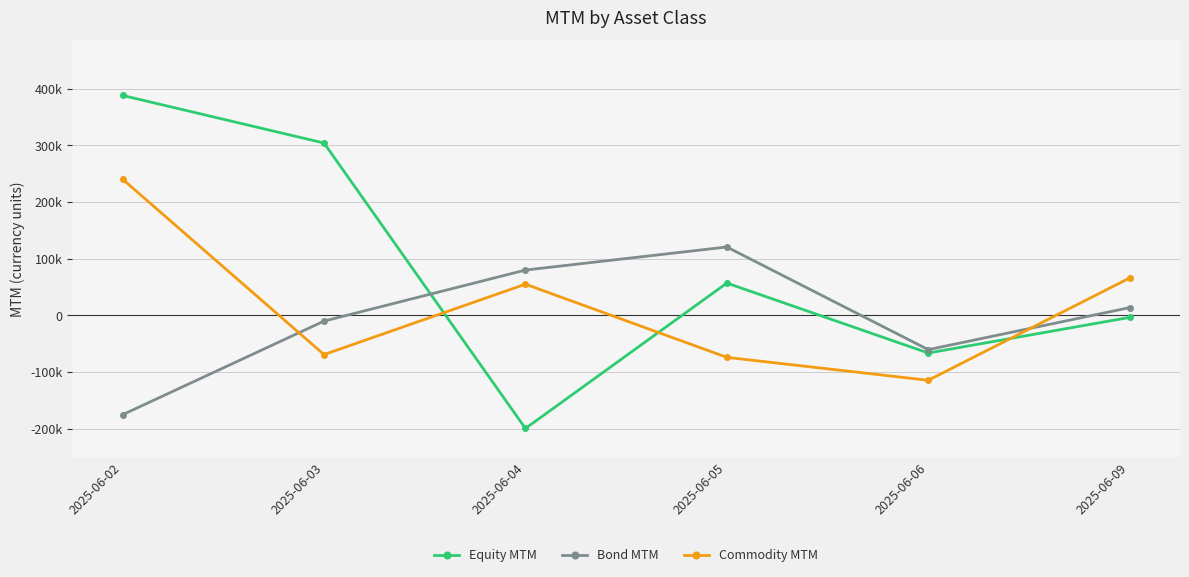

Rank the series by their average value, from highest to lowest.

Equity MTM, Commodity MTM, Bond MTM